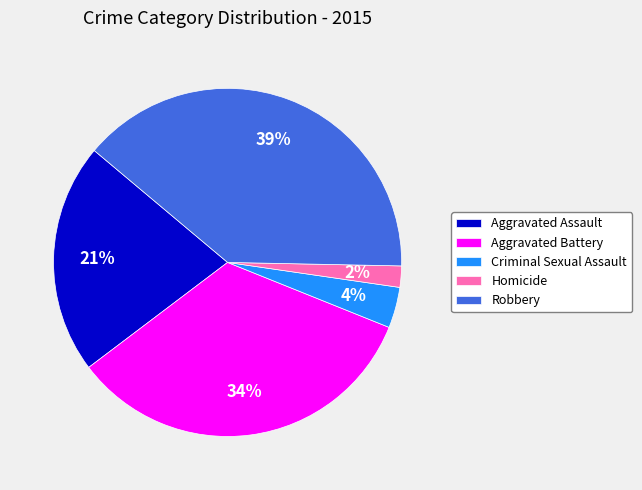

To the nearest percent, what is the difference between the largest and smallest slice percentages?

37%